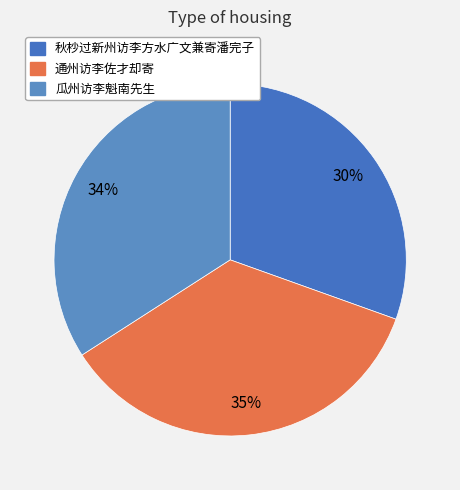

Is 瓜州访李魁南先生 the majority of the pie?

No